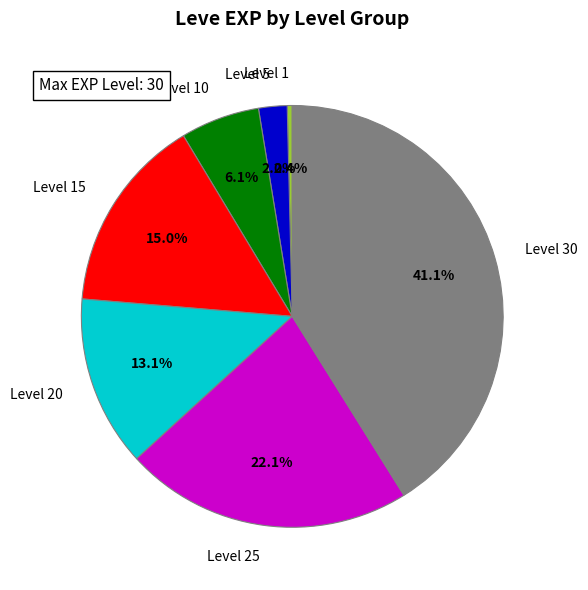

To the nearest percent, what is the difference between the largest and smallest slice percentages?

41%